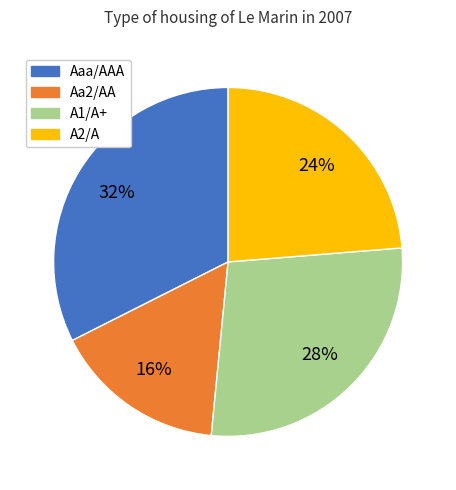

To the nearest percent, what is the average slice percentage?

25%